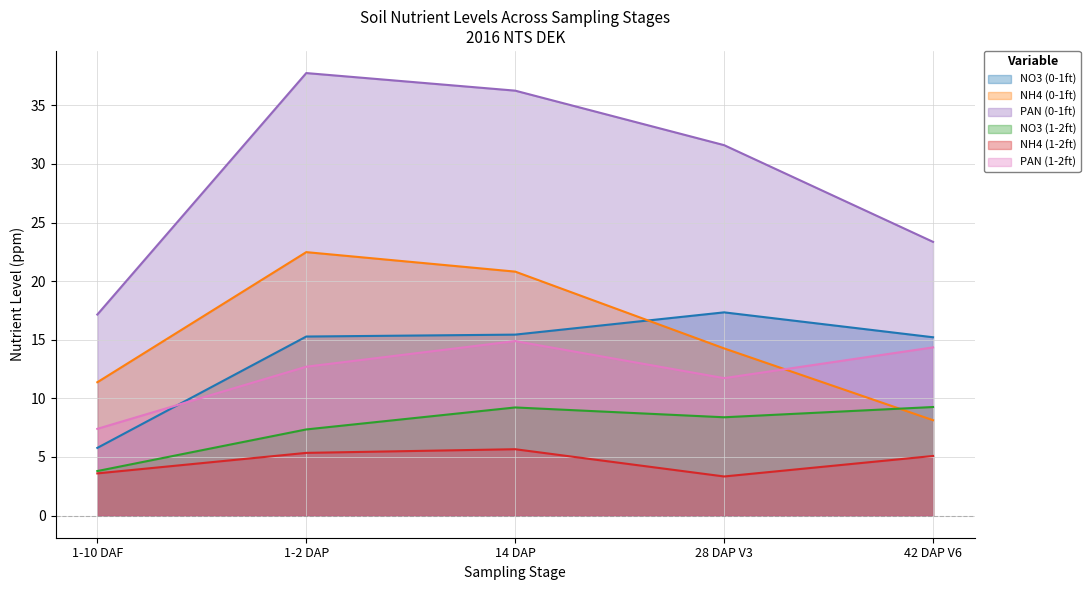

In NH4 (0-1ft), how many points are higher than both neighbors (excluding endpoints)?

1